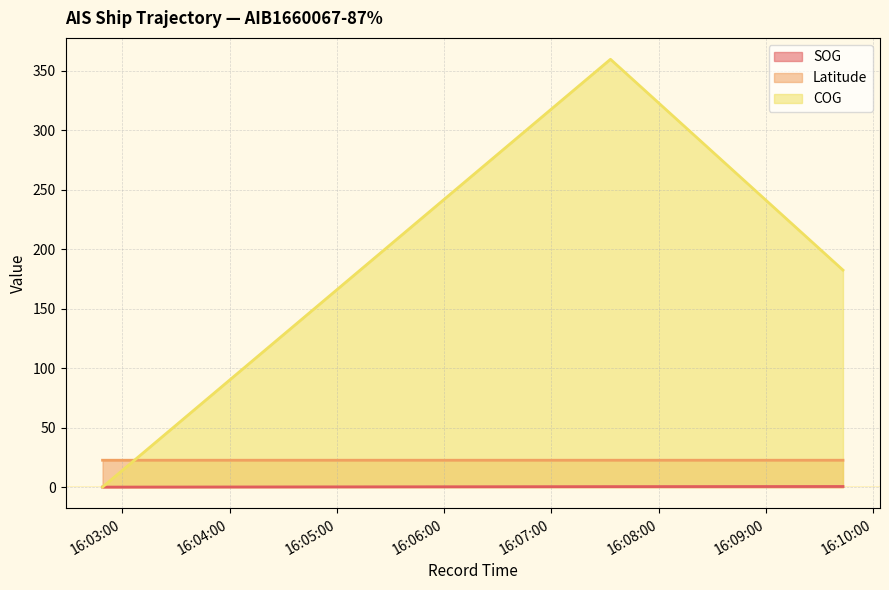

Which series has the largest total across all categories?

COG